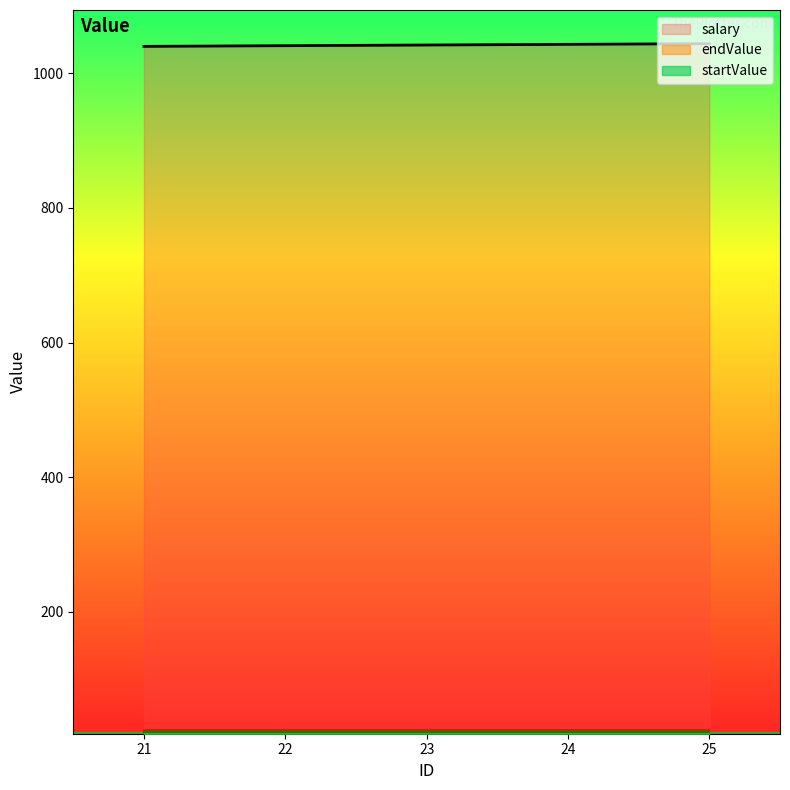

List the series in order of their peak value, highest first.

salary, endValue, startValue